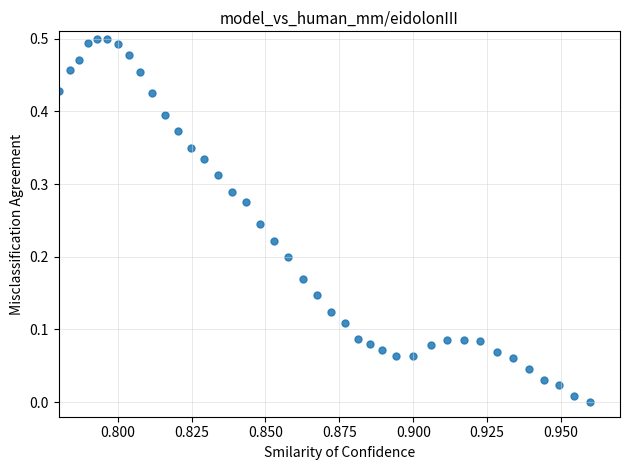

Count the number of points in this scatter plot.

40